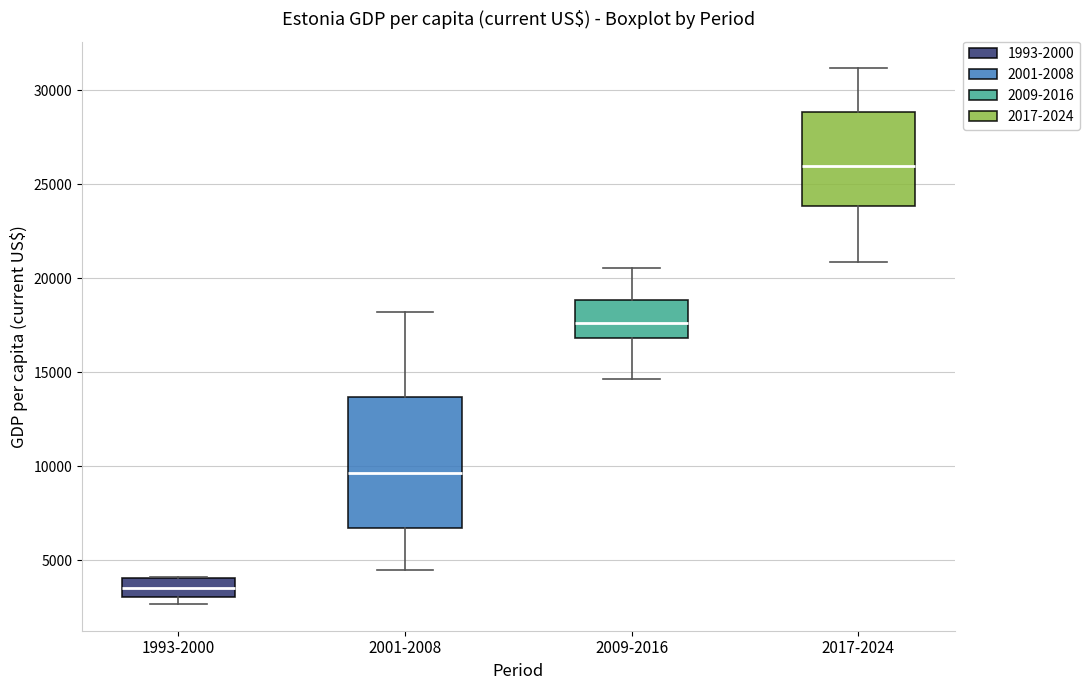

Reading left to right, read every box against the y-axis: the position of its median line, the range the box covers, and the ends of its whiskers. The values are not printed on the chart, so give them approximately, as read against the axis.

1993-2000: median 3500, box 3000 to 4000, whiskers 2500 to 4000
2001-2008: median 9500, box 6500 to 13500, whiskers 4500 to 18000
2009-2016: median 17500, box 17000 to 19000, whiskers 14500 to 20500
2017-2024: median 26000, box 24000 to 29000, whiskers 21000 to 31000